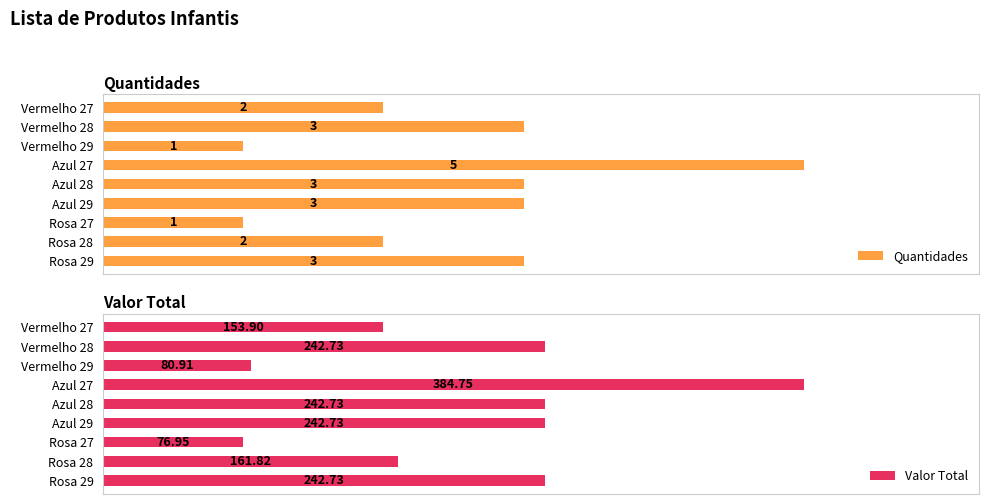

How many categories are shown in the chart?

9